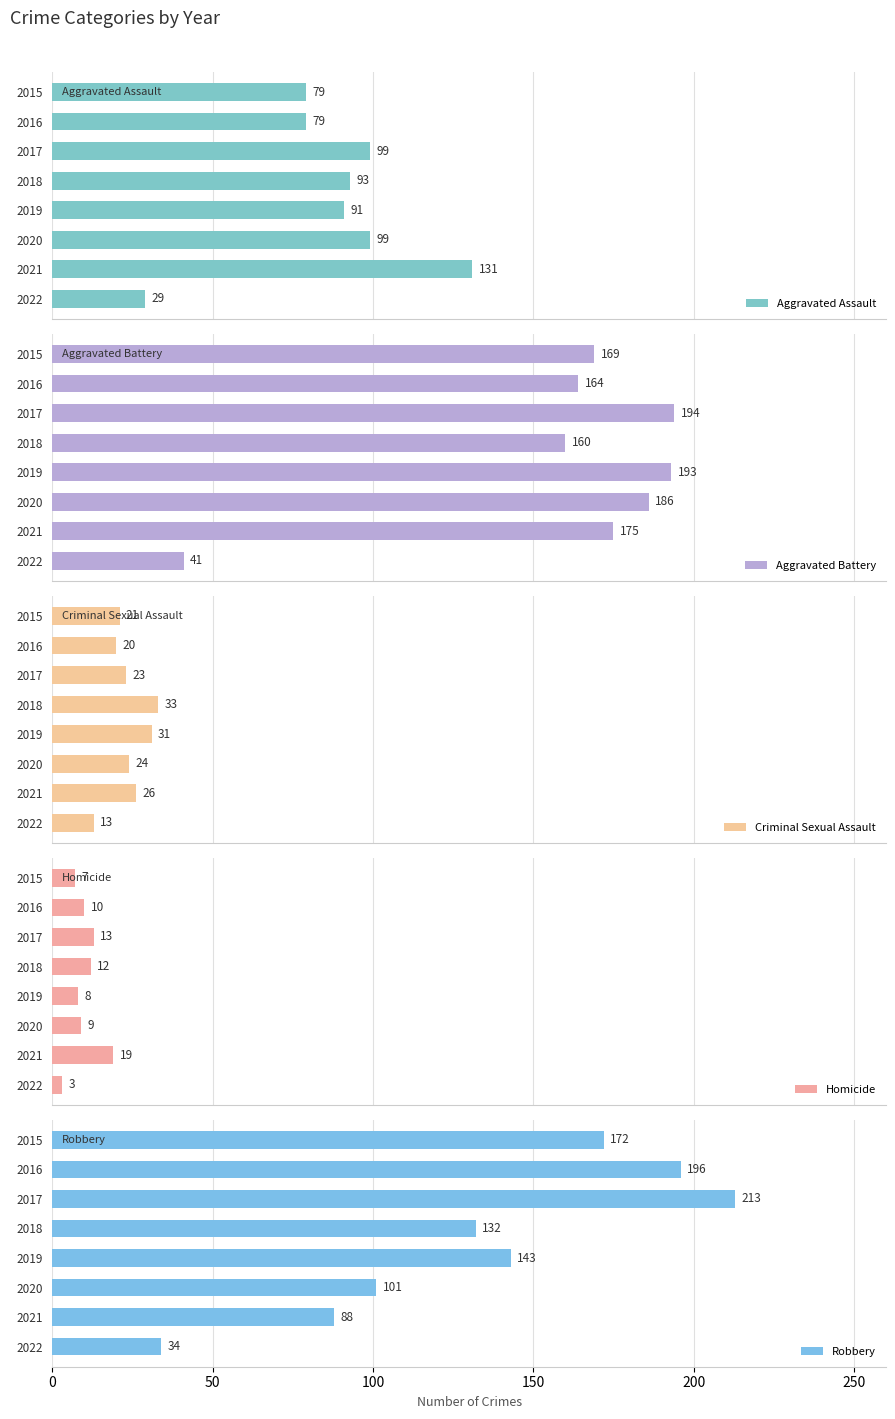

What is the average value of the Aggravated Battery series?

160